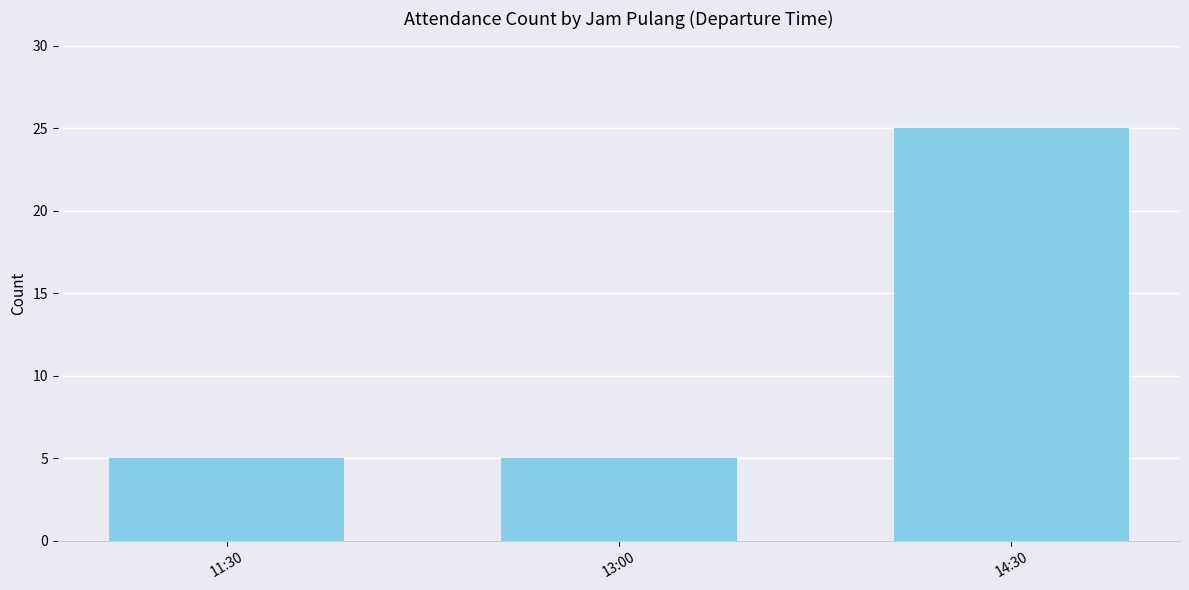

What is the smallest value displayed?

5